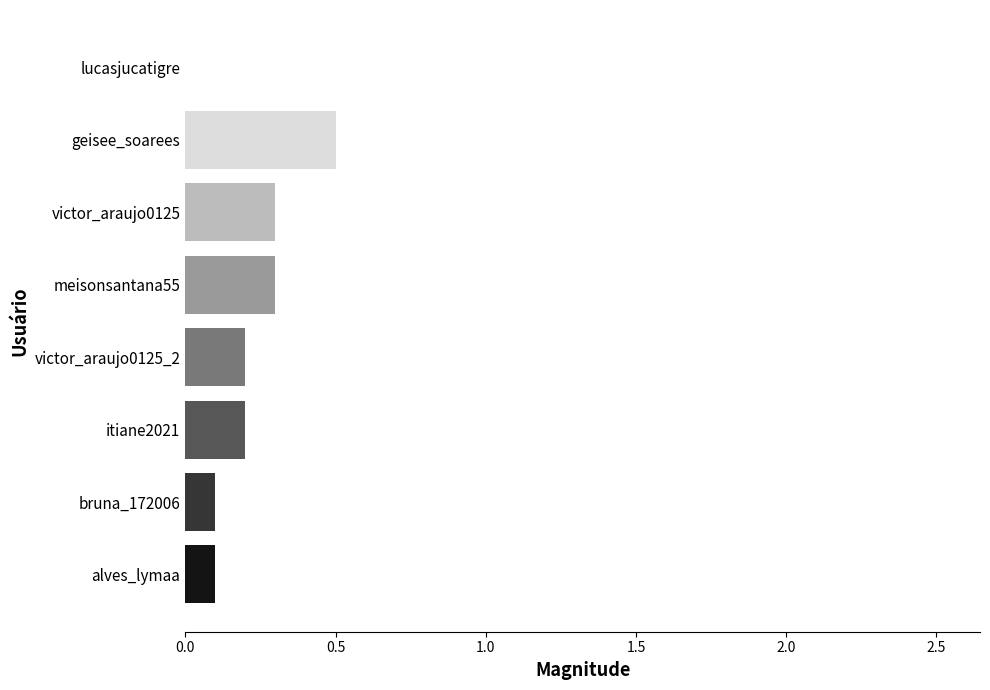

What is the approximate value at victor_araujo0125?

0.3